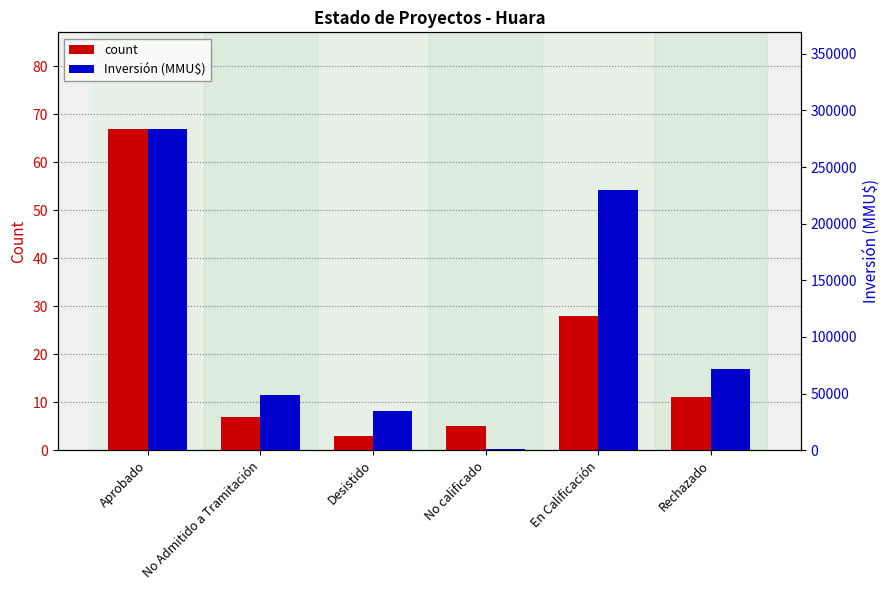

At which label is Inversión (MMU$) closest to 142418?

Rechazado